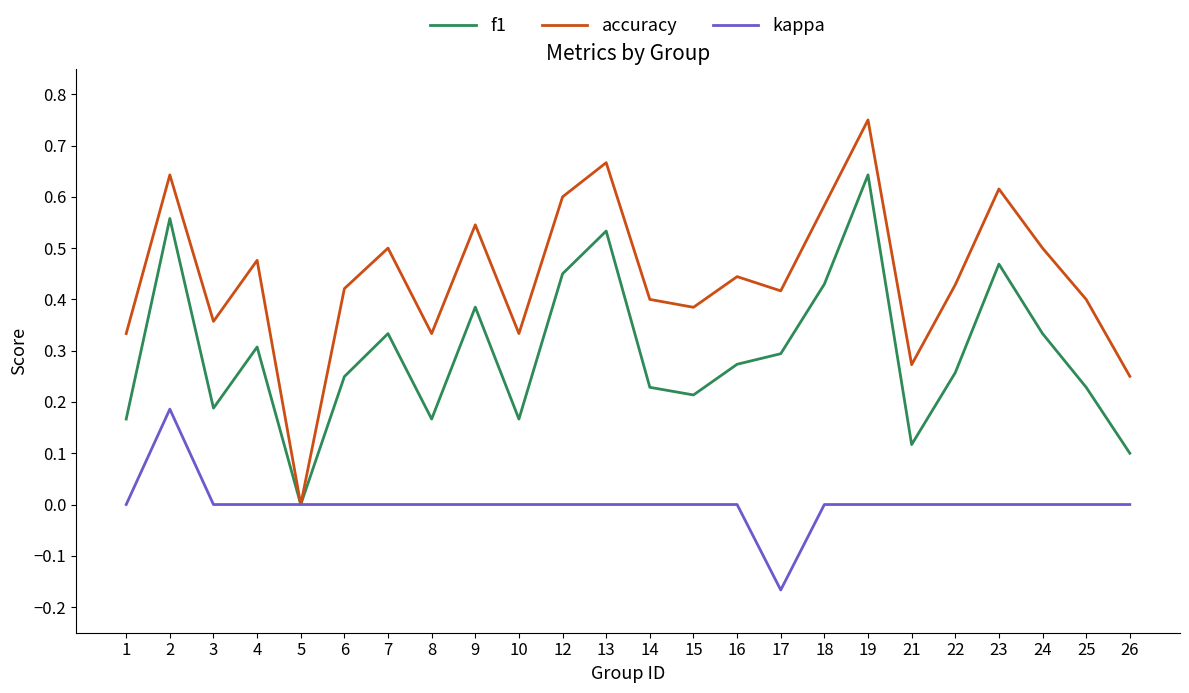

How many lines are shown in the chart?

3